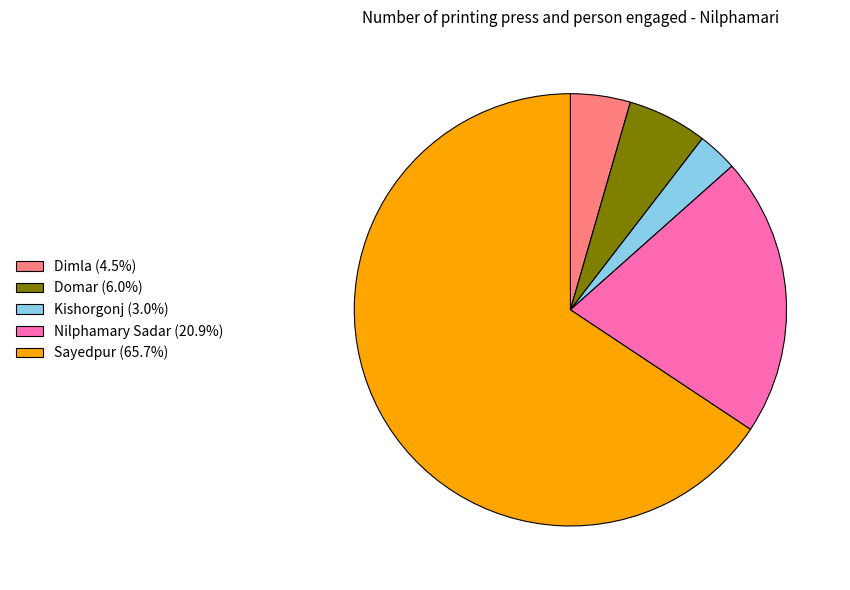

What is the ratio of the value at Sayedpur (65.7%) to the value at Nilphamary Sadar (20.9%)?

3.1